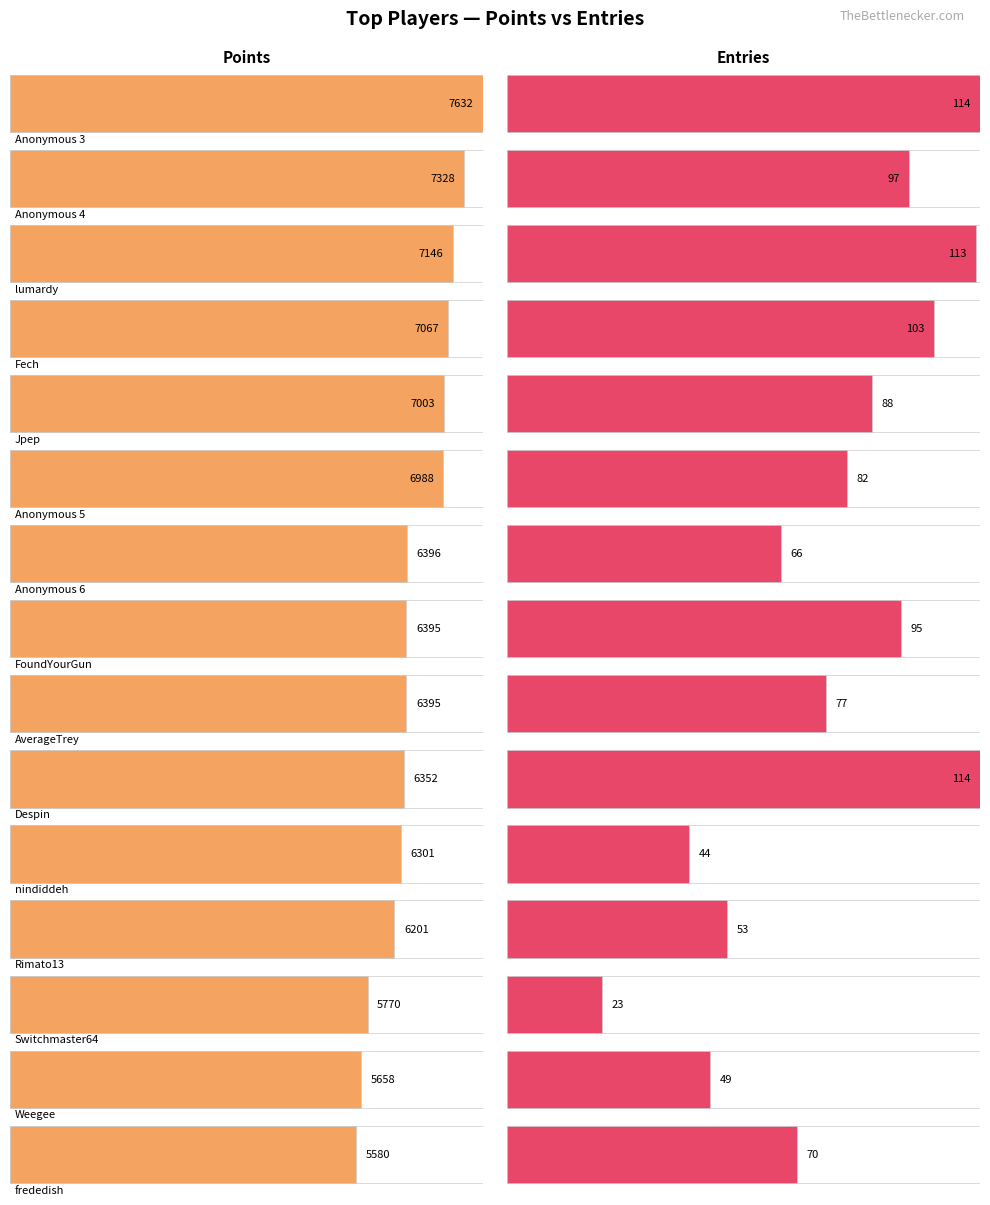

What is the difference between the second highest and minimum values in the Entries series?

91